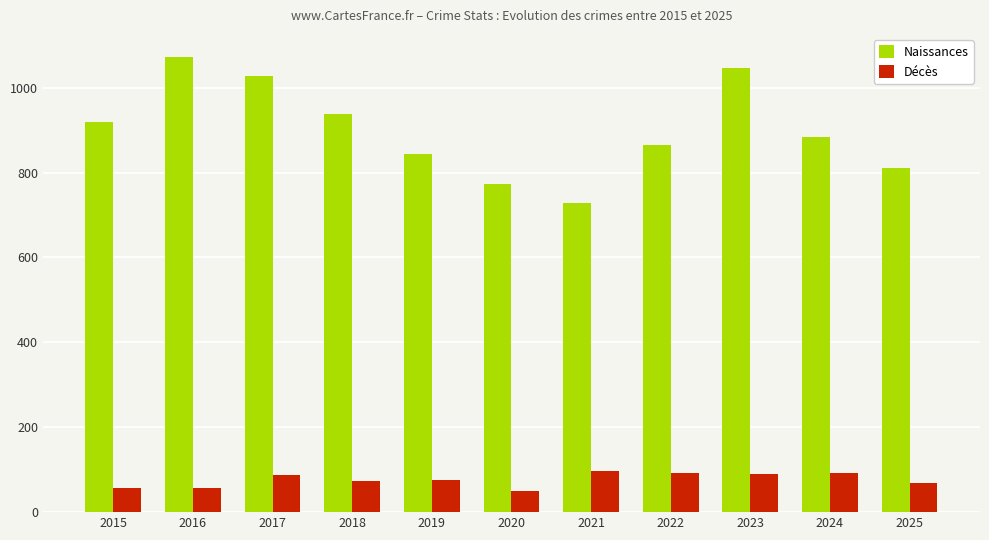

What is the difference between the Naissances values at 2018 and 2017?

90